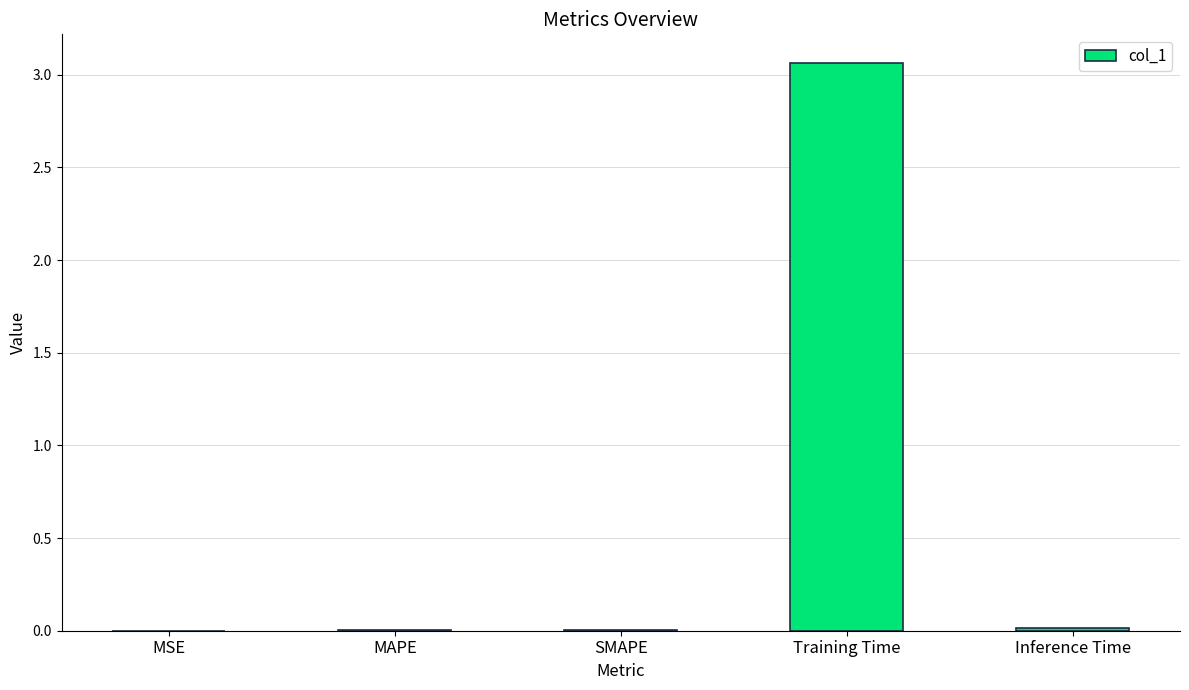

Between Training Time and SMAPE, which is larger?

Training Time